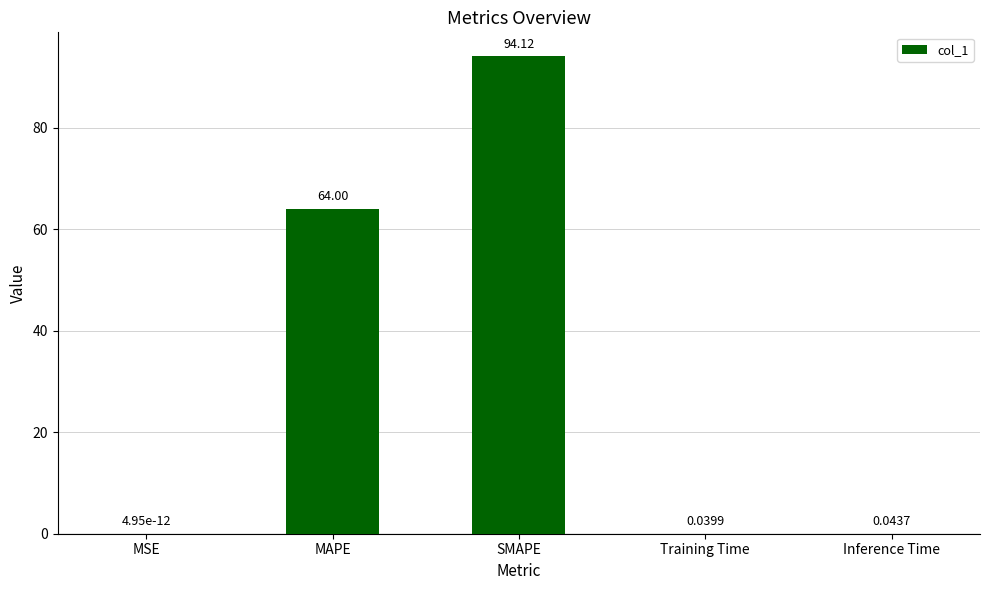

What is the sum of the values at Training Time and SMAPE?

94.2